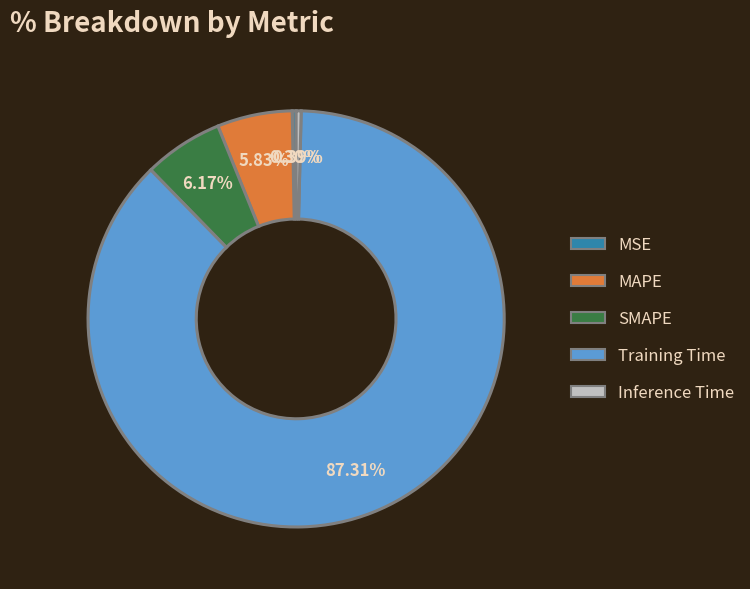

Do MSE and SMAPE together represent more than half of the pie?

No